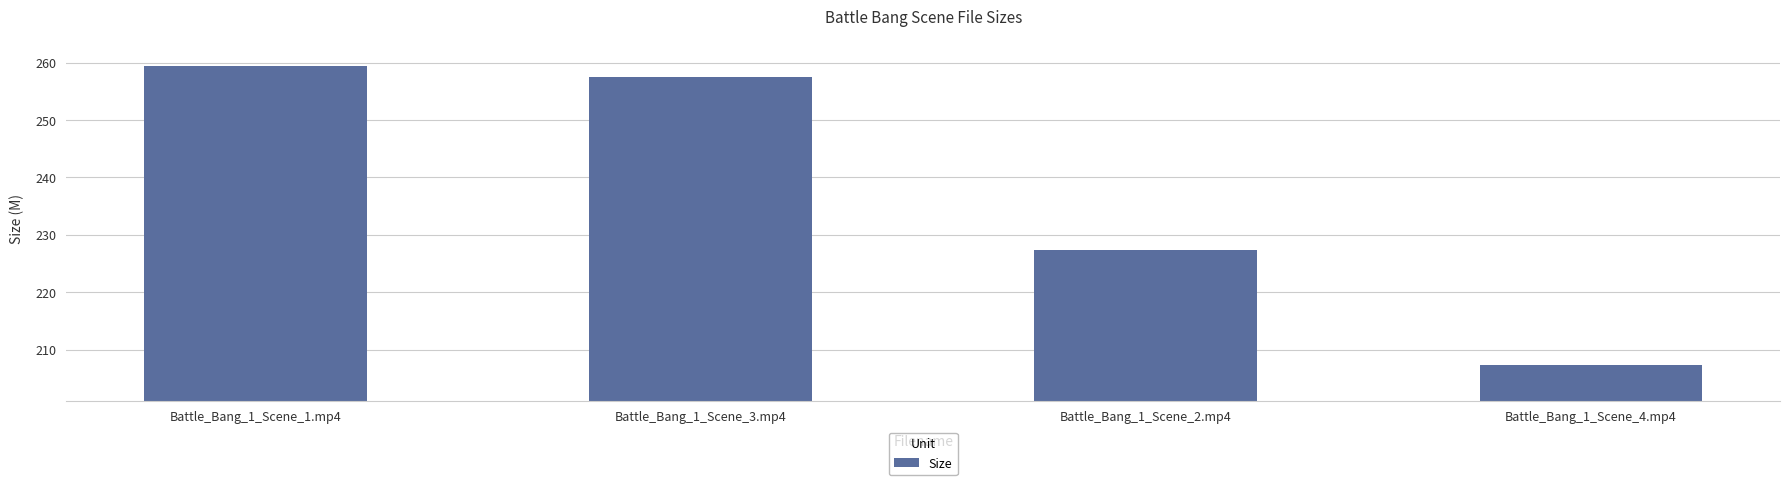

What is the label of the 3rd bar from the left?

Battle_Bang_1_Scene_2.mp4